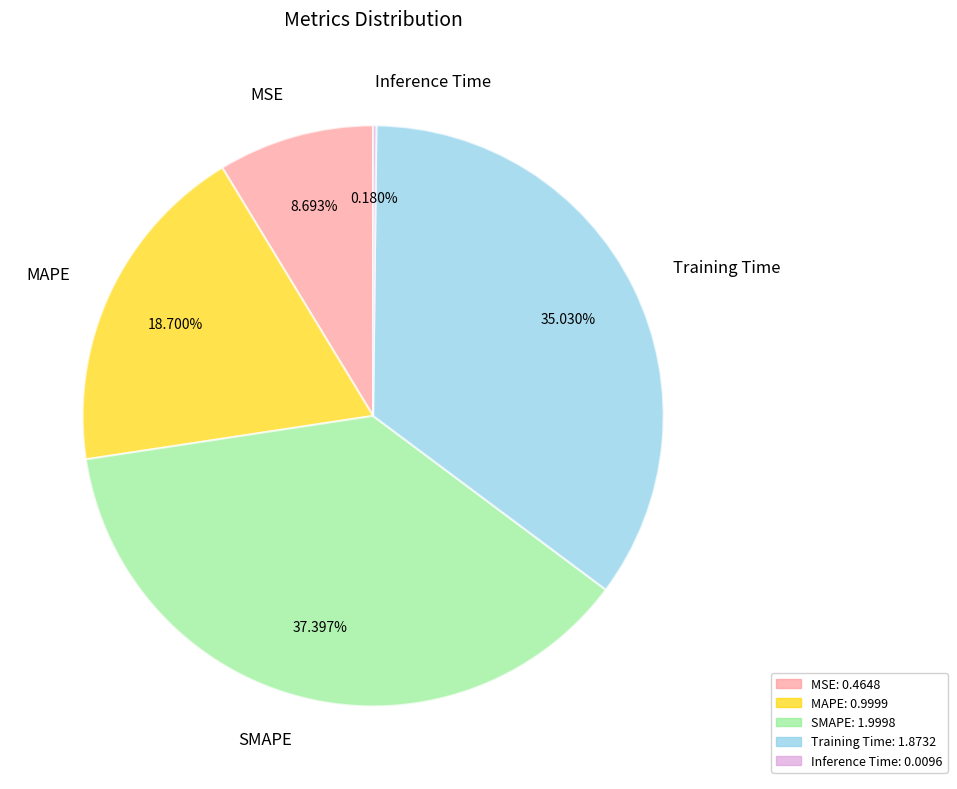

The Training Time slice represents 35% of the pie. True or false?

True